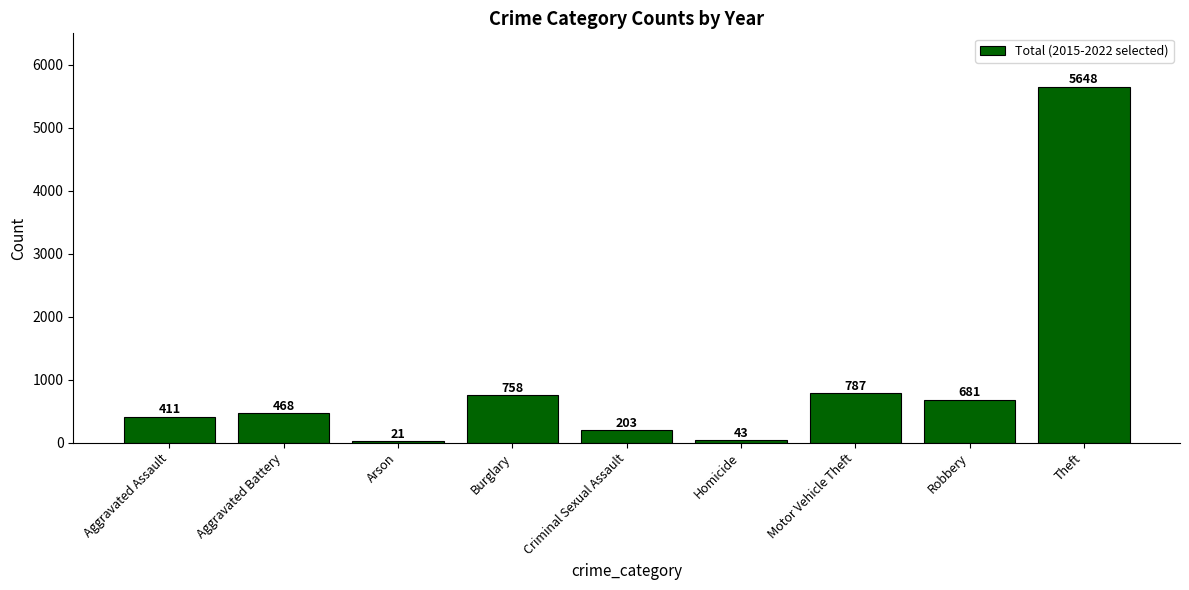

What is the label of the 2nd bar from the right?

Robbery